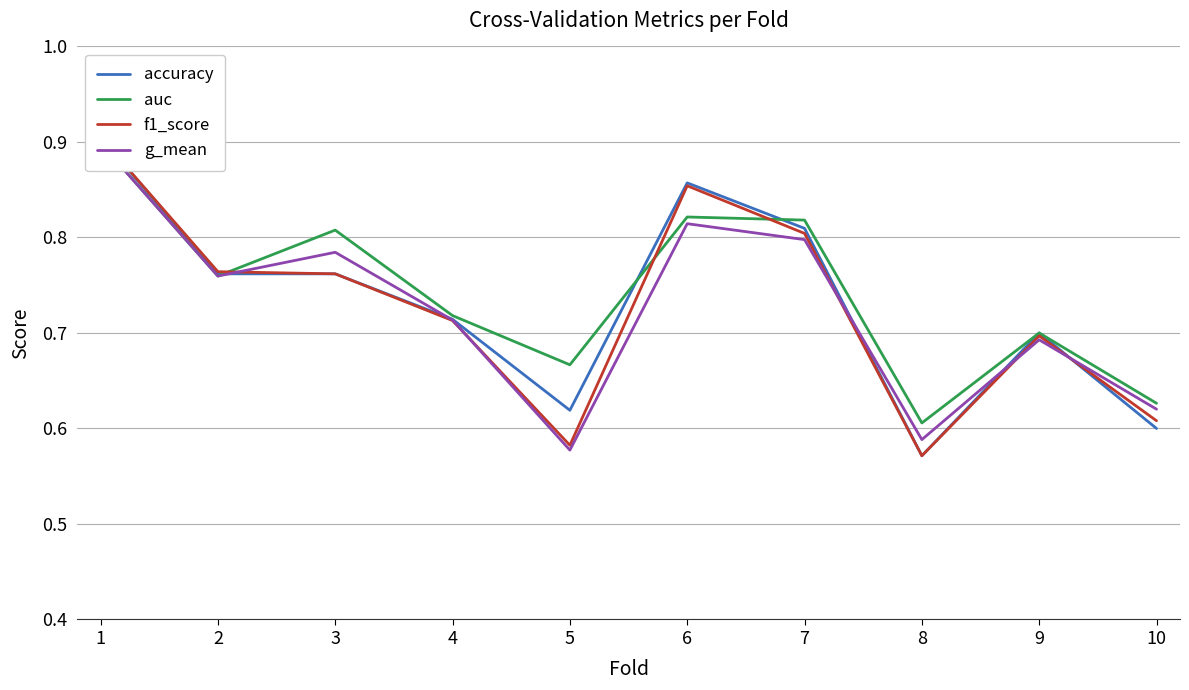

What is the value of the g_mean point at the 8th from the left?

0.6